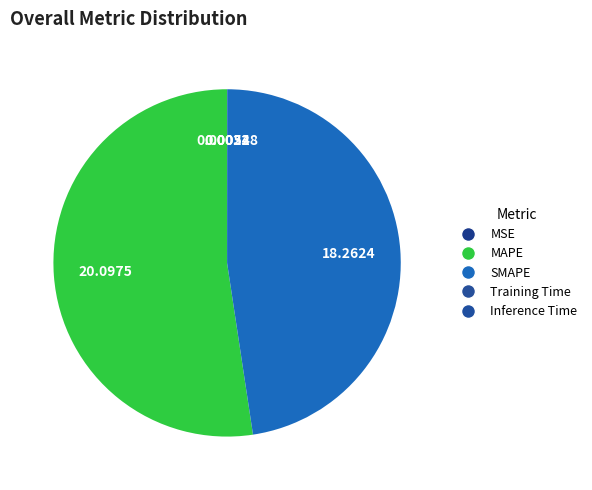

What is the change in value from SMAPE to Training Time?

-18.3